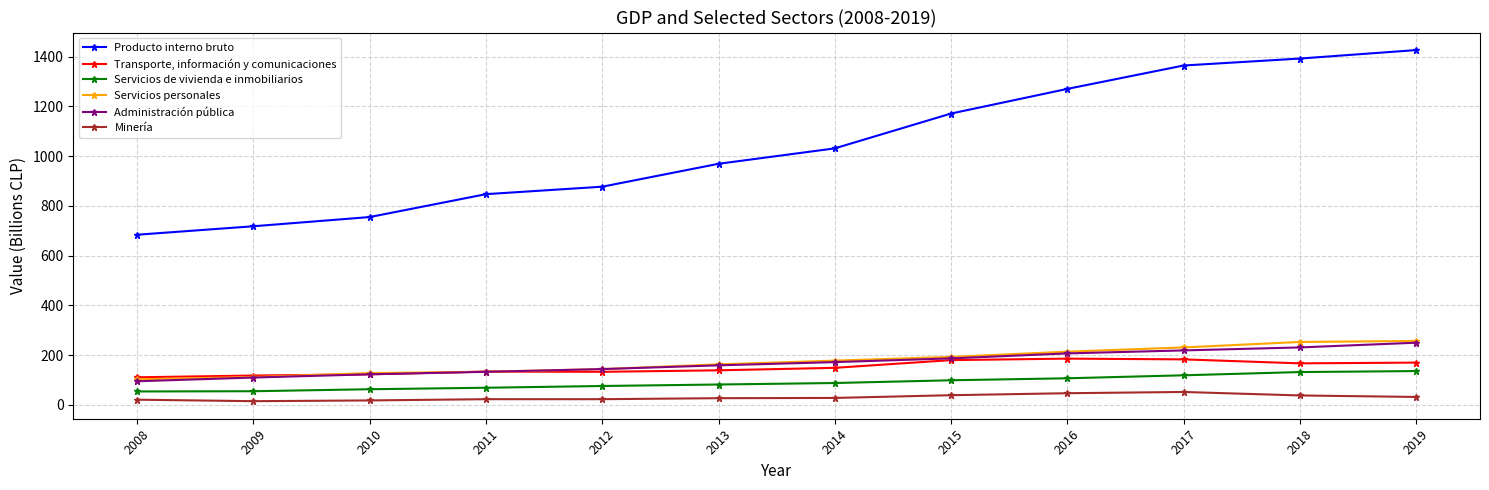

True or false: Servicios de vivienda e inmobiliarios has a value of 54 at 2008.

True